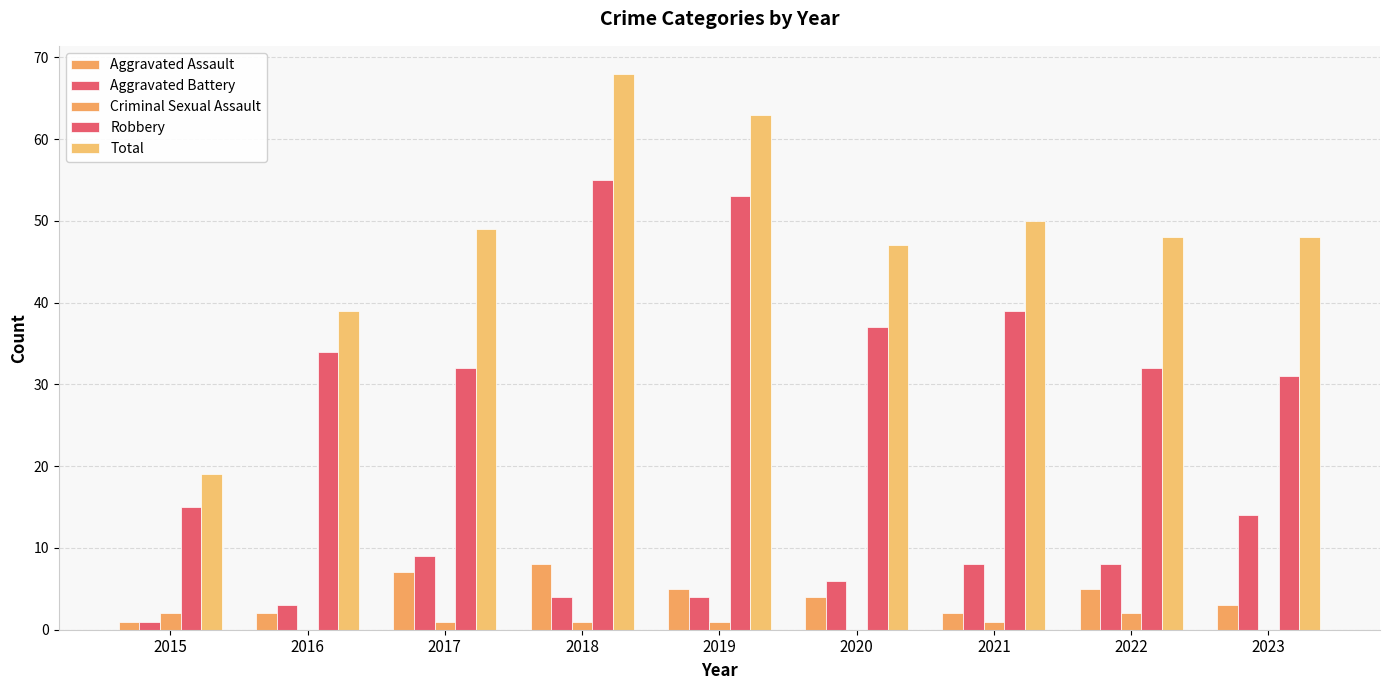

Between 2023 and 2021, which is larger?

2023